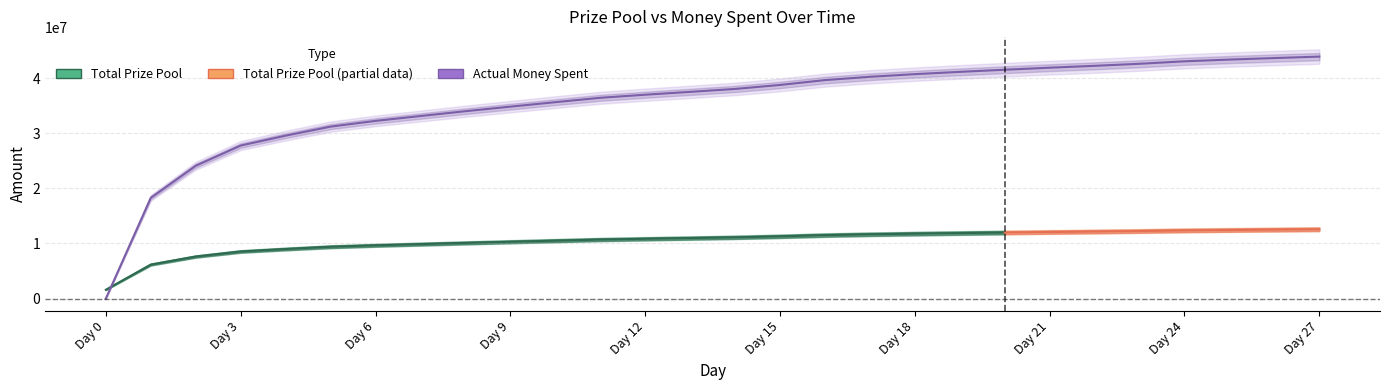

Approximately how many times larger is the value at Day 23 compared to Day 14?

1.1